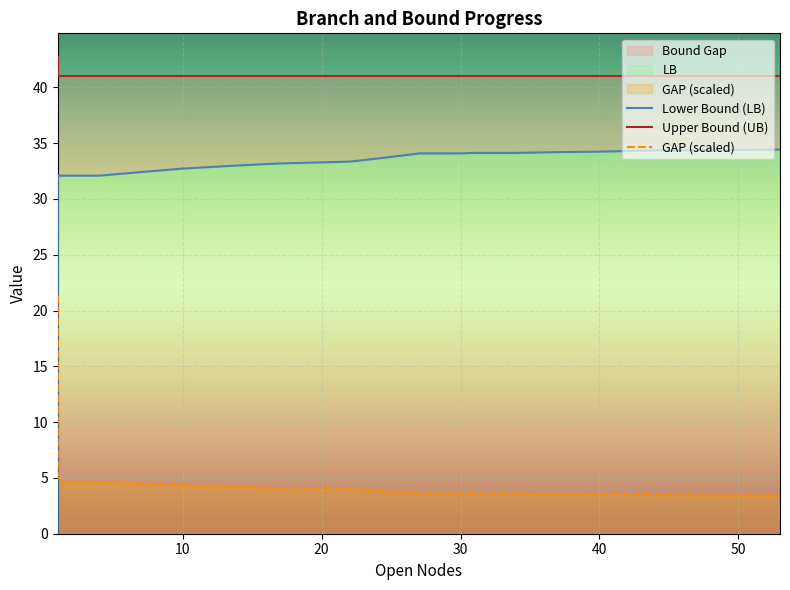

What is the sum of all GAP (scaled) values?

96.2